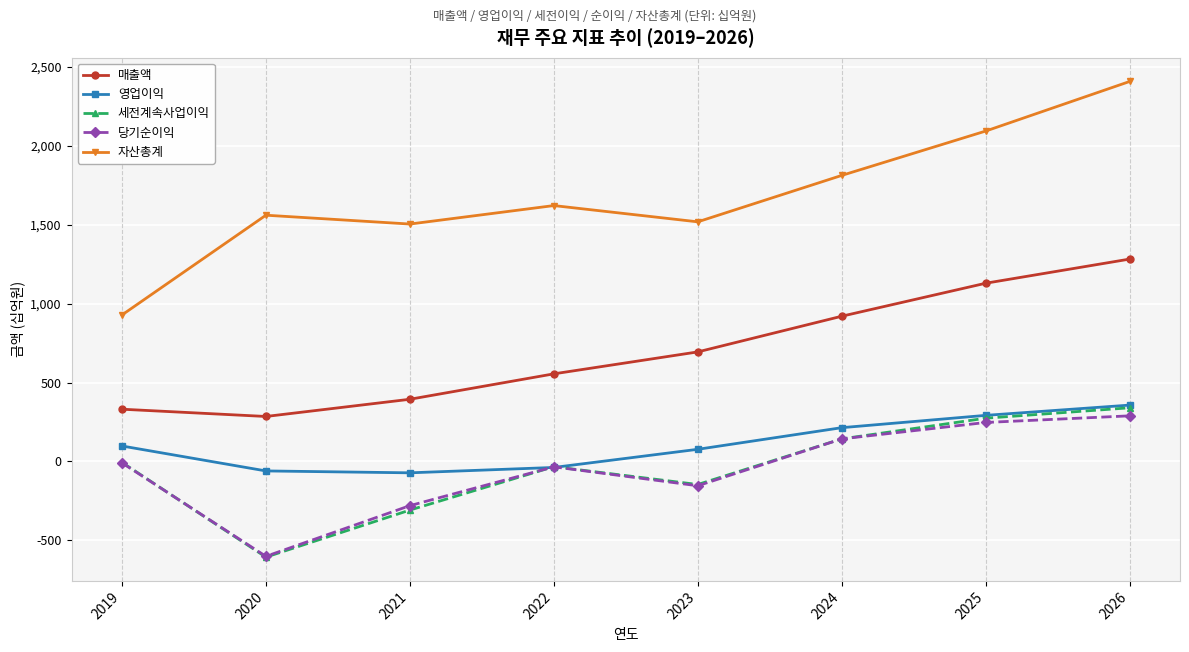

Where is the first local maximum for 자산총계?

2020